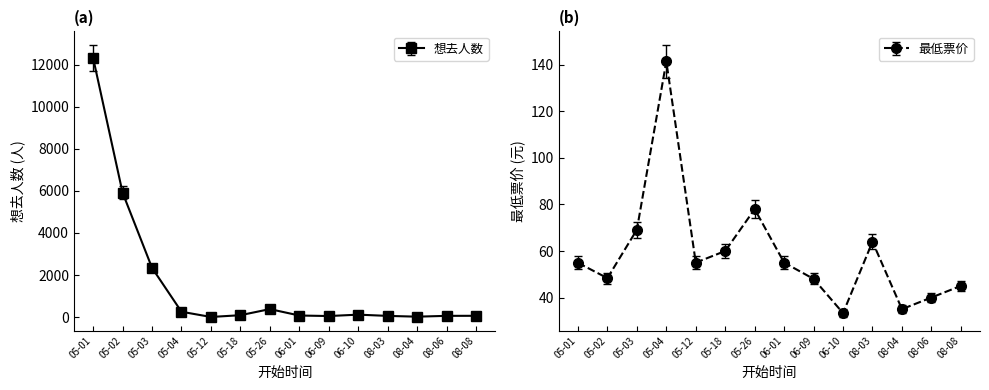

Where is 想去人数 nearest to the value 6166?

05-02